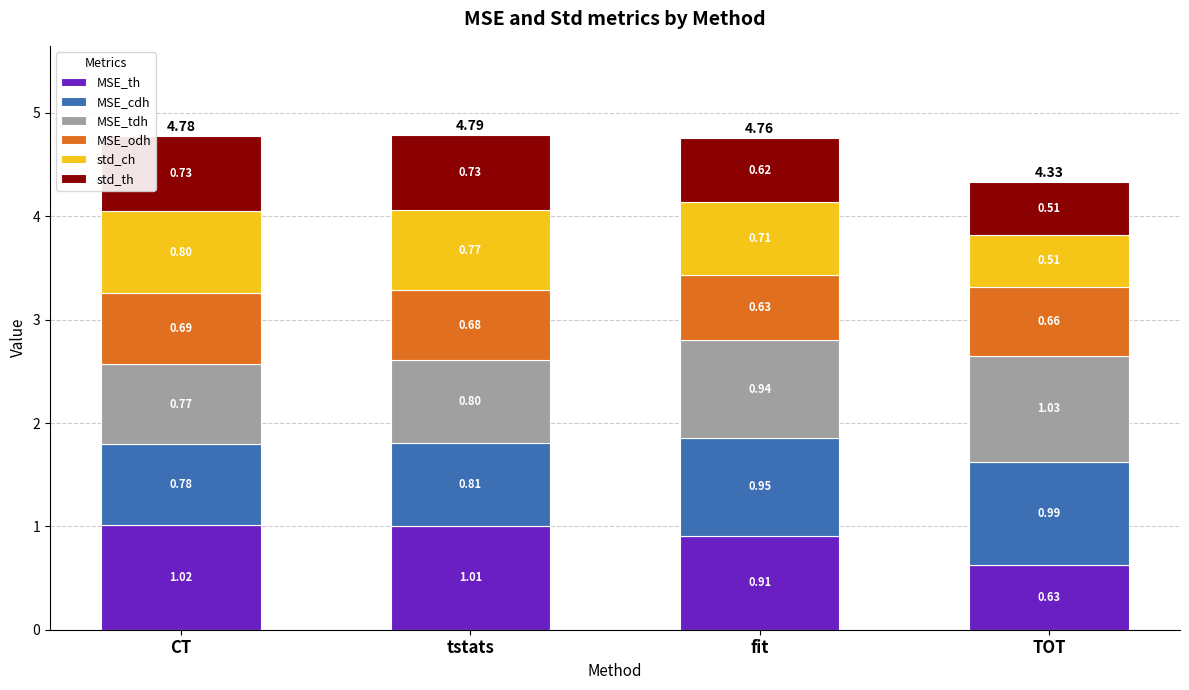

What is the total value across all series at TOT?

4.3